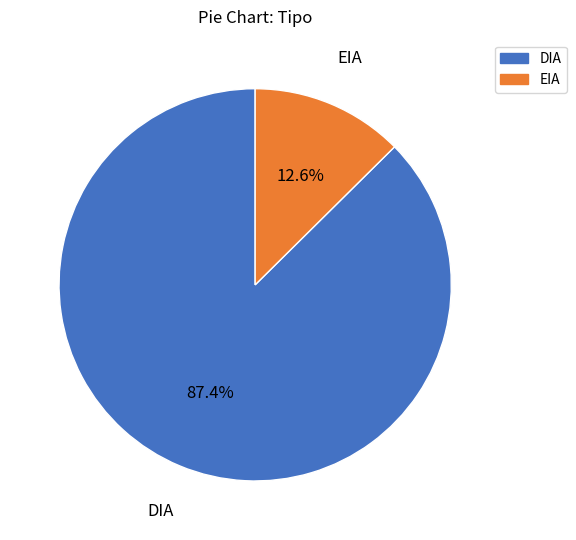

To the nearest percent, what is the difference between the largest and smallest slice percentages?

75%